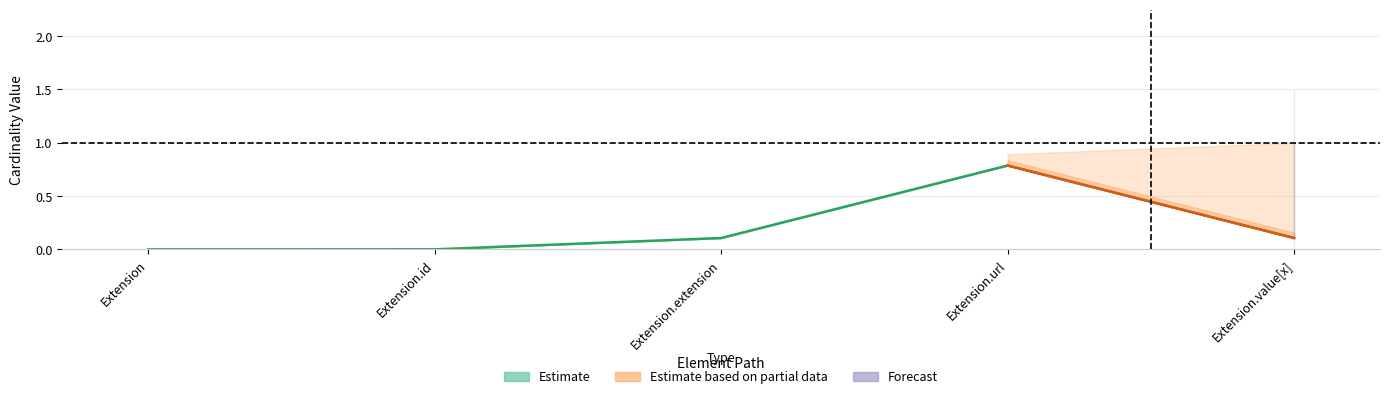

At which category is the sum across all series the highest?

Extension.url